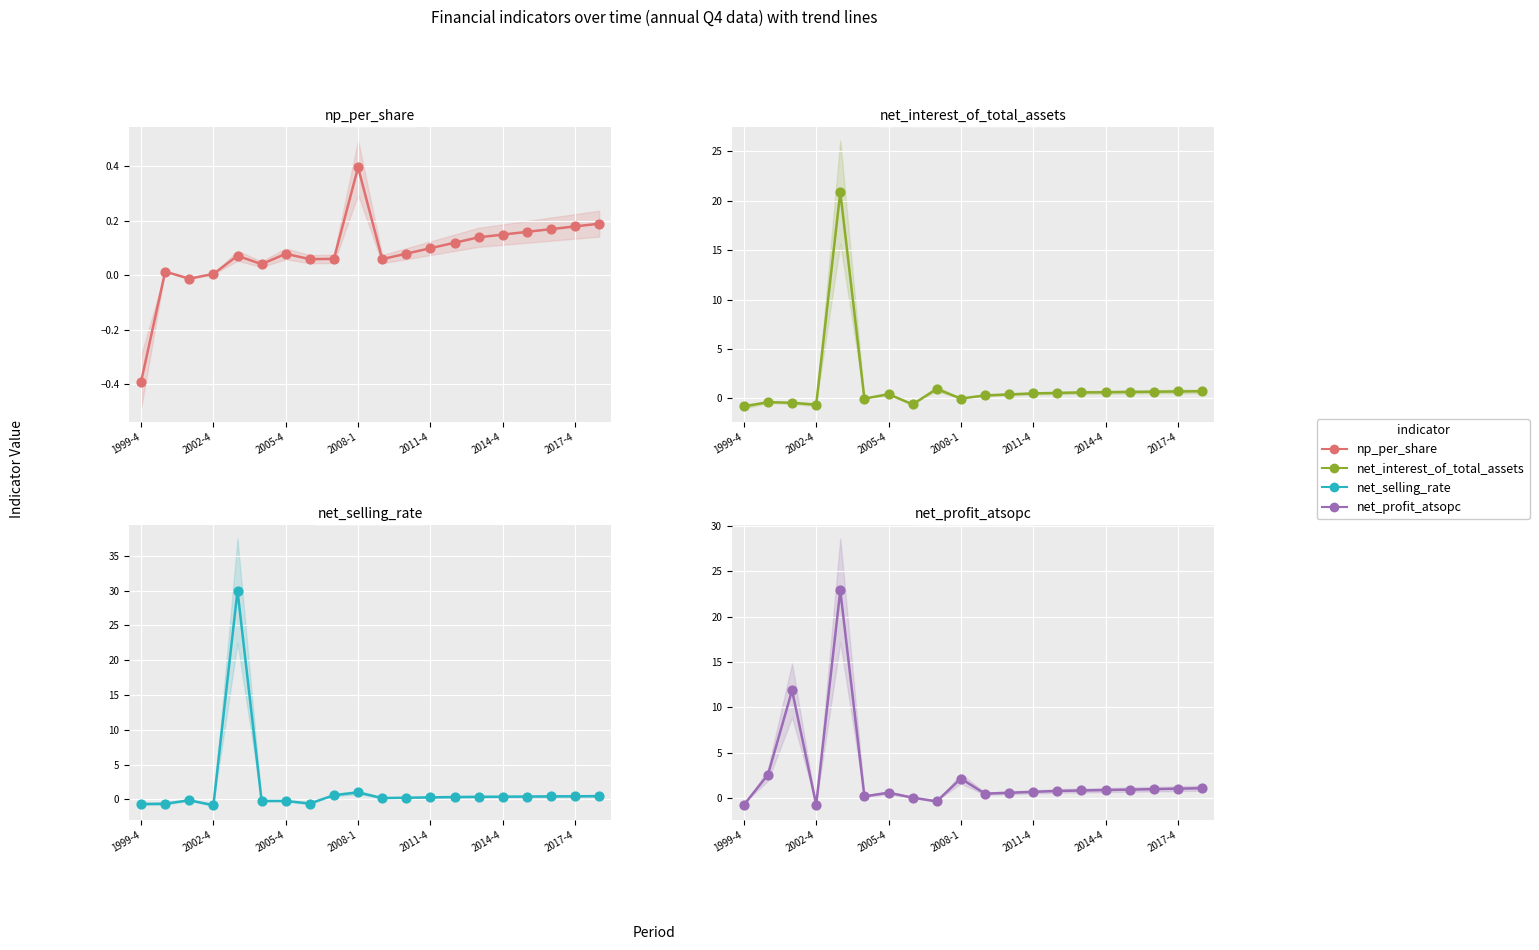

What is the total value across all series at 2007-4?

1.3